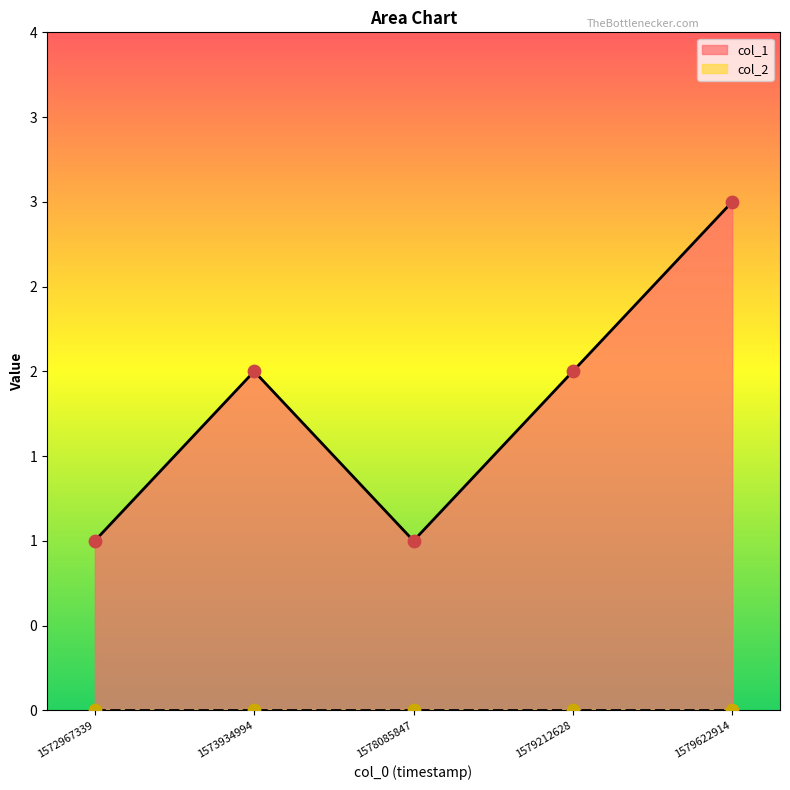

Which has a higher value, 1573934994 or 1579622914?

1579622914